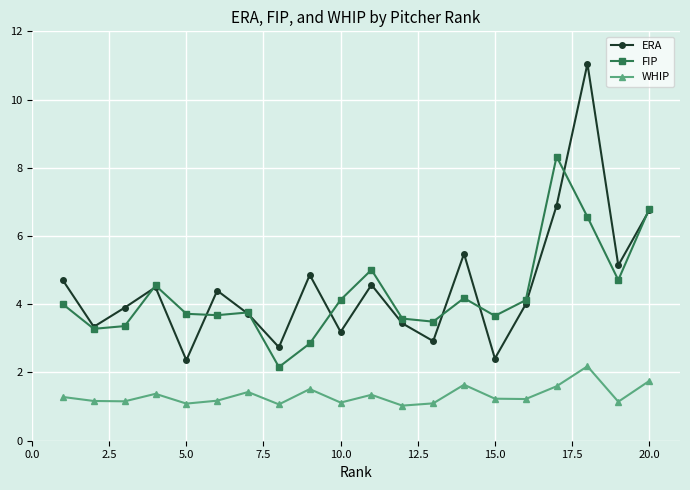

True or false: FIP and WHIP cross at least once.

False